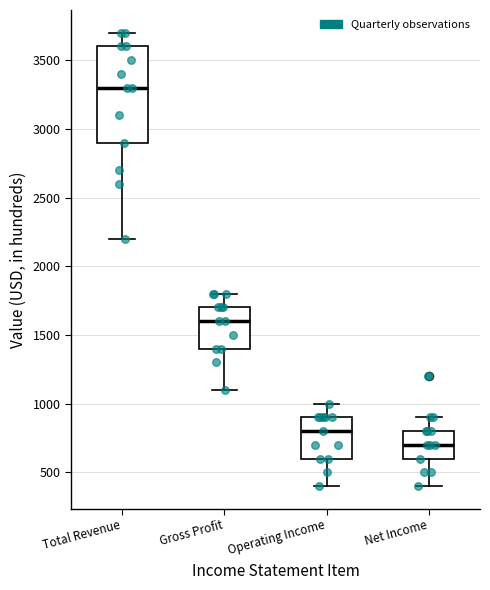

Which box has the lowest median line?

Net Income